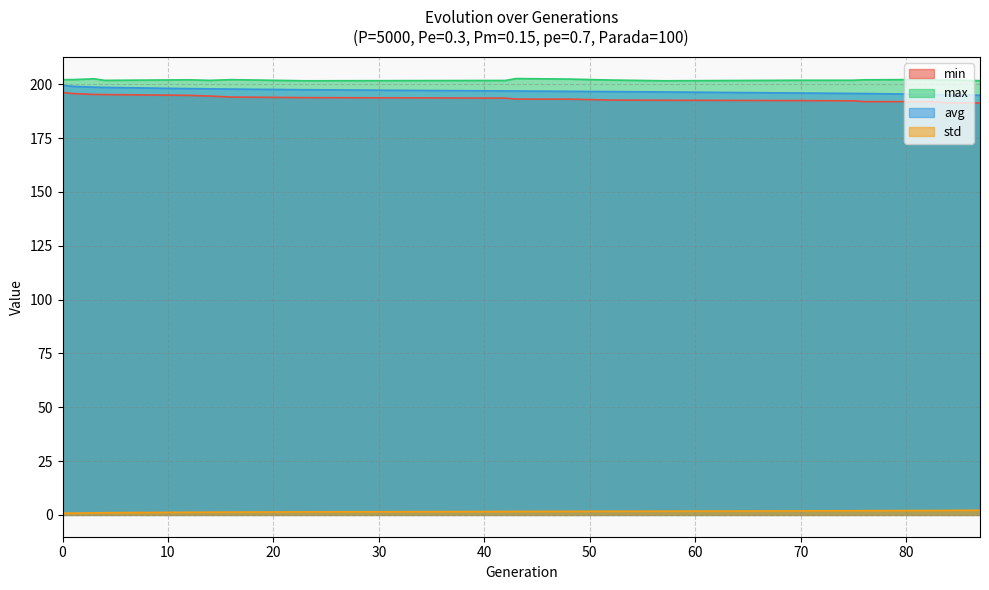

Does the chart have visible grid lines?

Yes